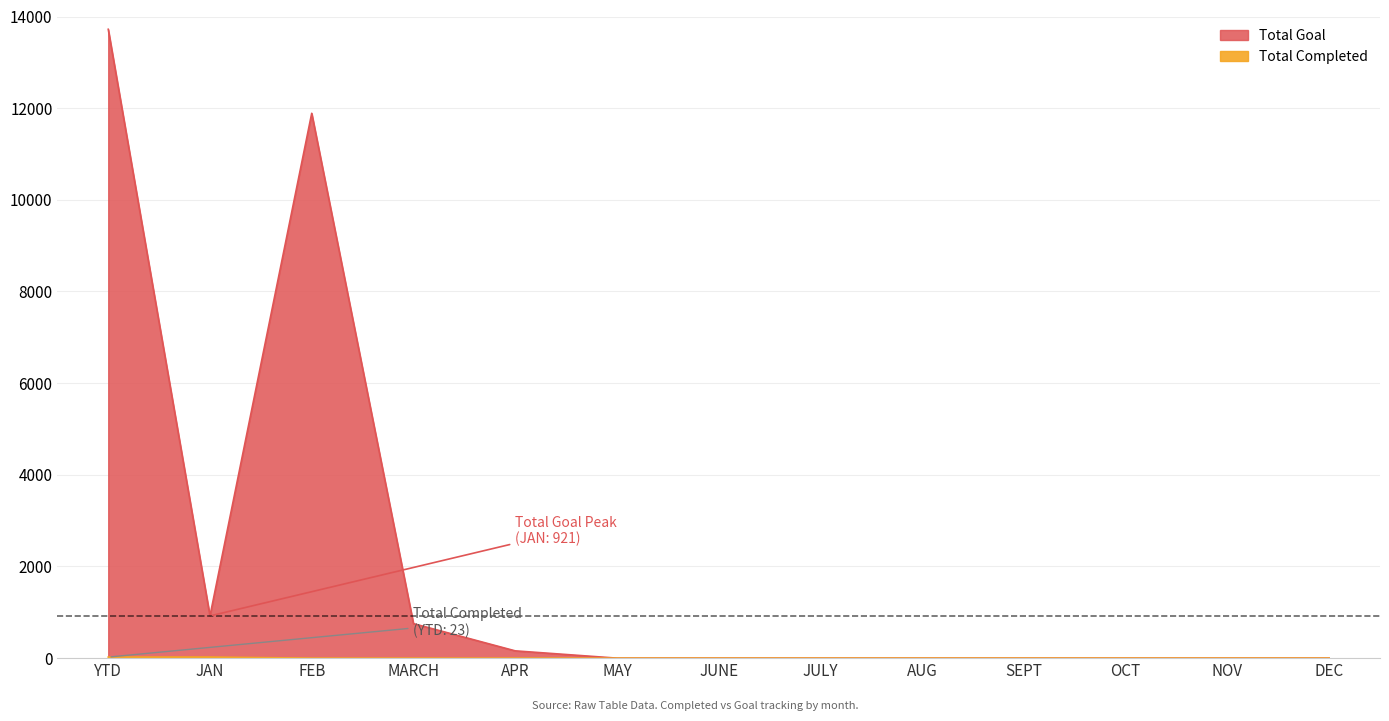

Reading right to left, extract all data points from this chart.

Total Completed: 0	0	0	0	0	0	0	0	0	0	0	23	23
Total Goal: 0	0	0	0	0	0	0	0	159	753	11888	921	13721